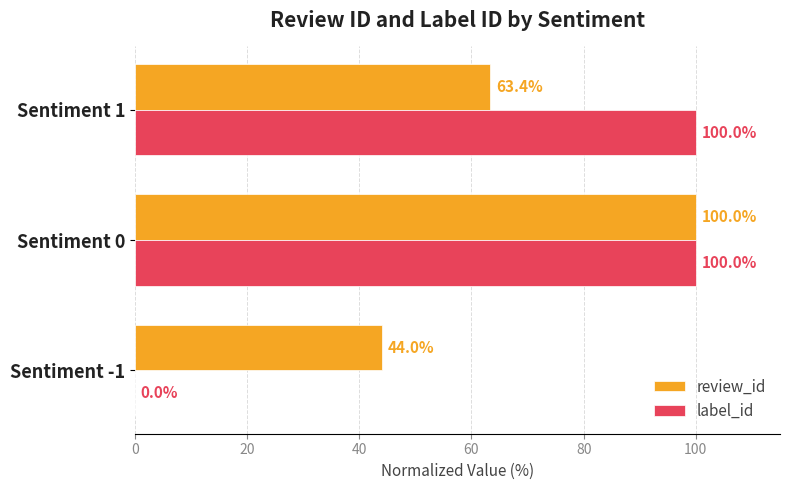

What is the total value across all series at Sentiment -1?

44.0